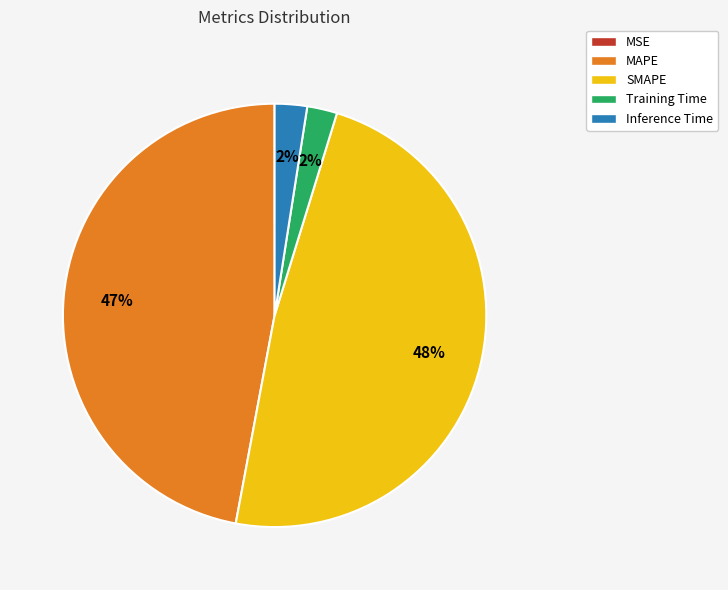

What percentage is the Inference Time slice, to the nearest percent?

2%